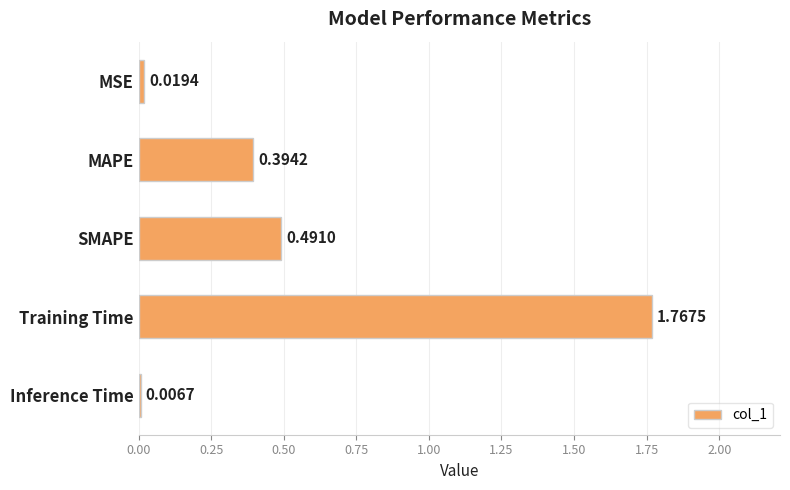

Are the bars horizontal?

Yes